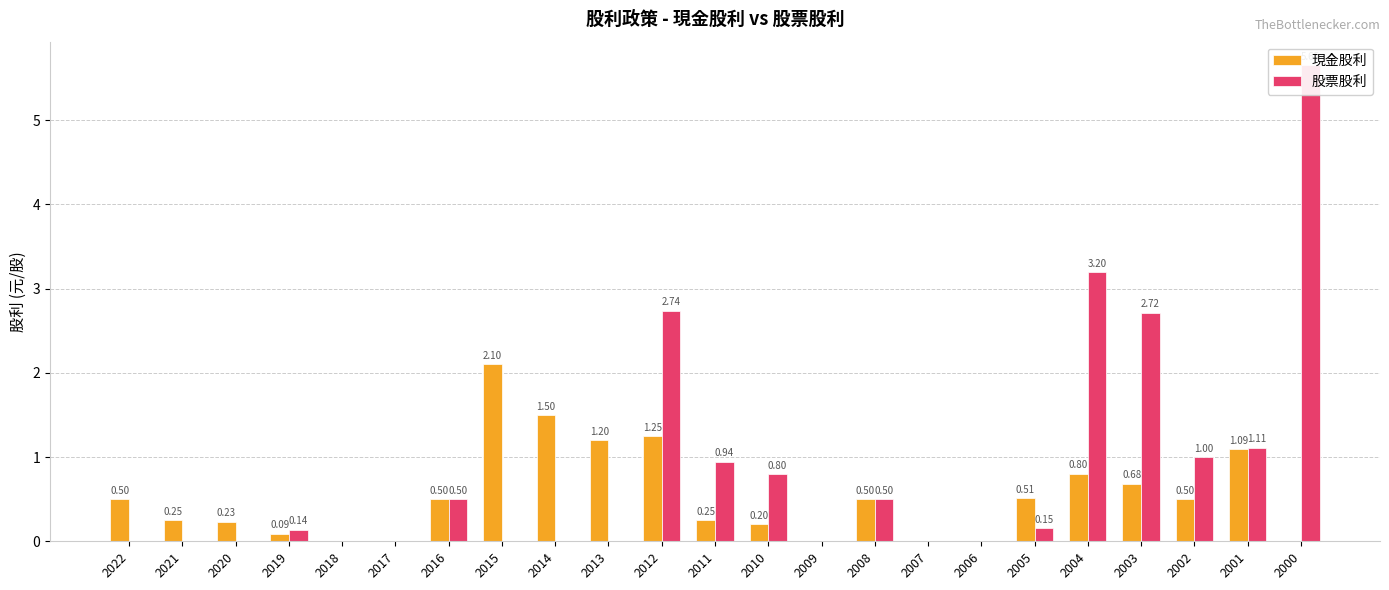

How many distinct data groups are displayed?

2